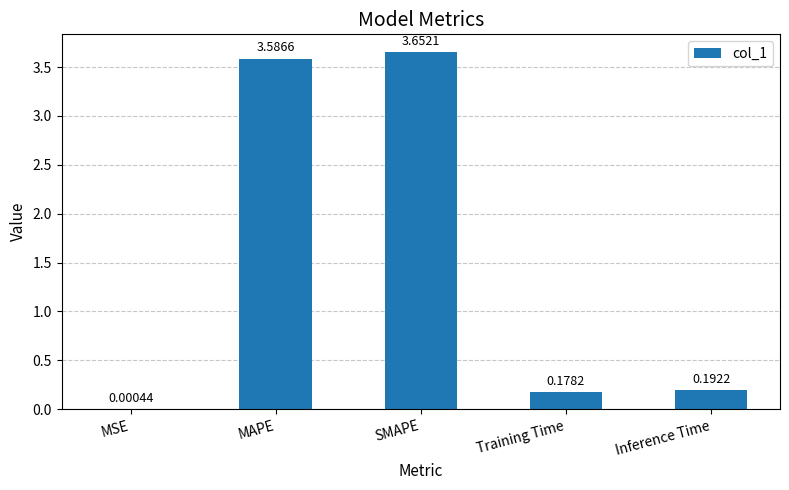

How many categories are shown in the chart?

5